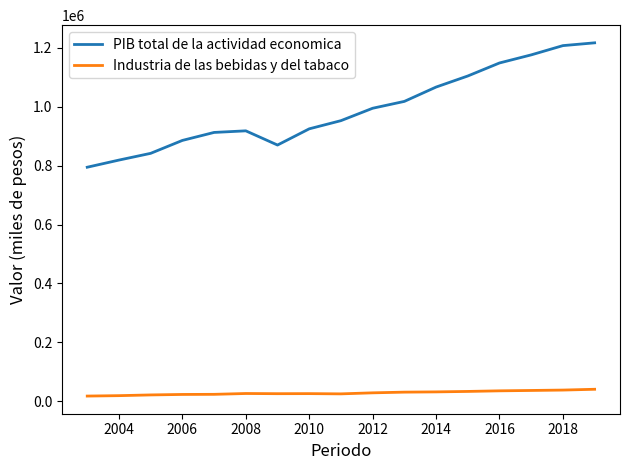

True or false: Industria de las bebidas y del tabaco and PIB total de la actividad economica cross at least once.

False